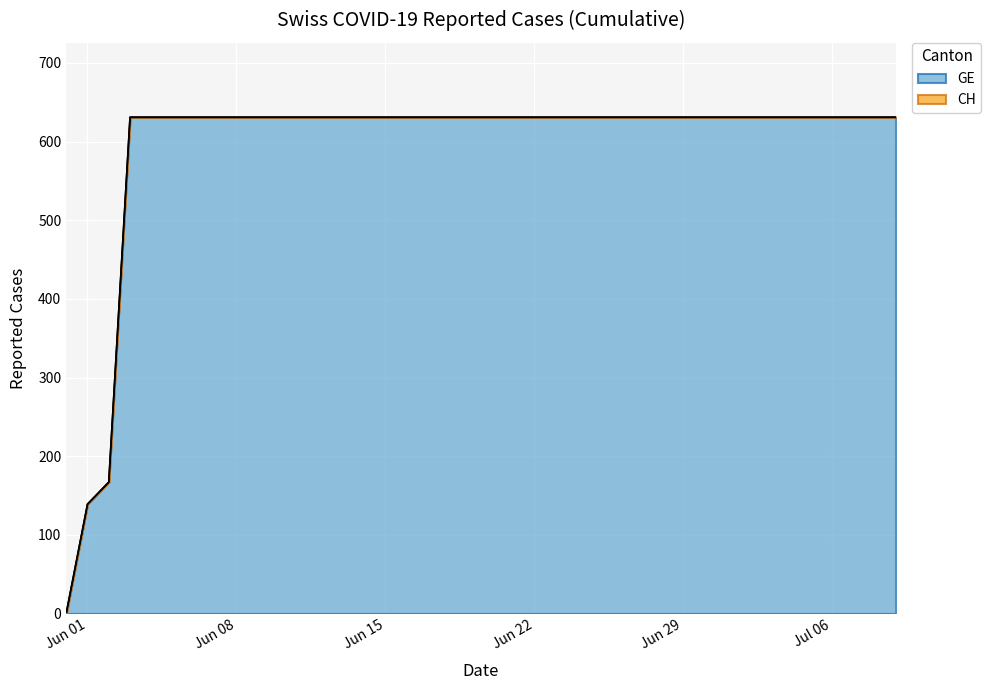

What is the difference between the second highest and minimum values in the GE series?

631